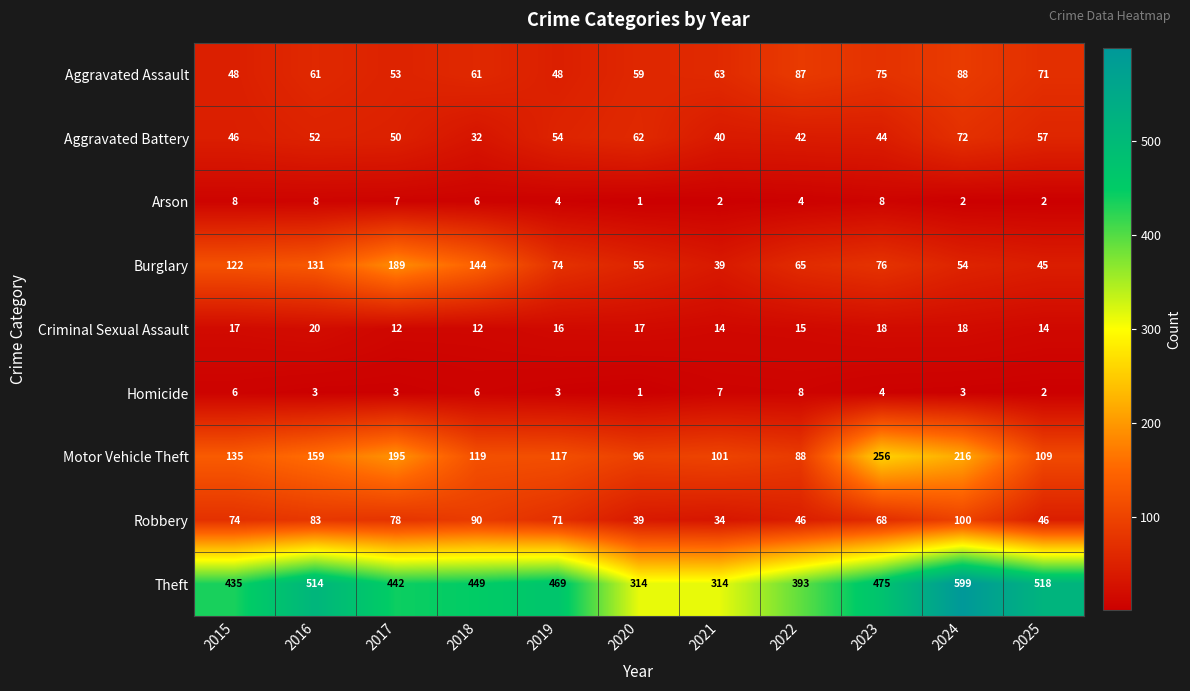

What is the difference between the maximum and minimum values in the Motor Vehicle Theft series?

168